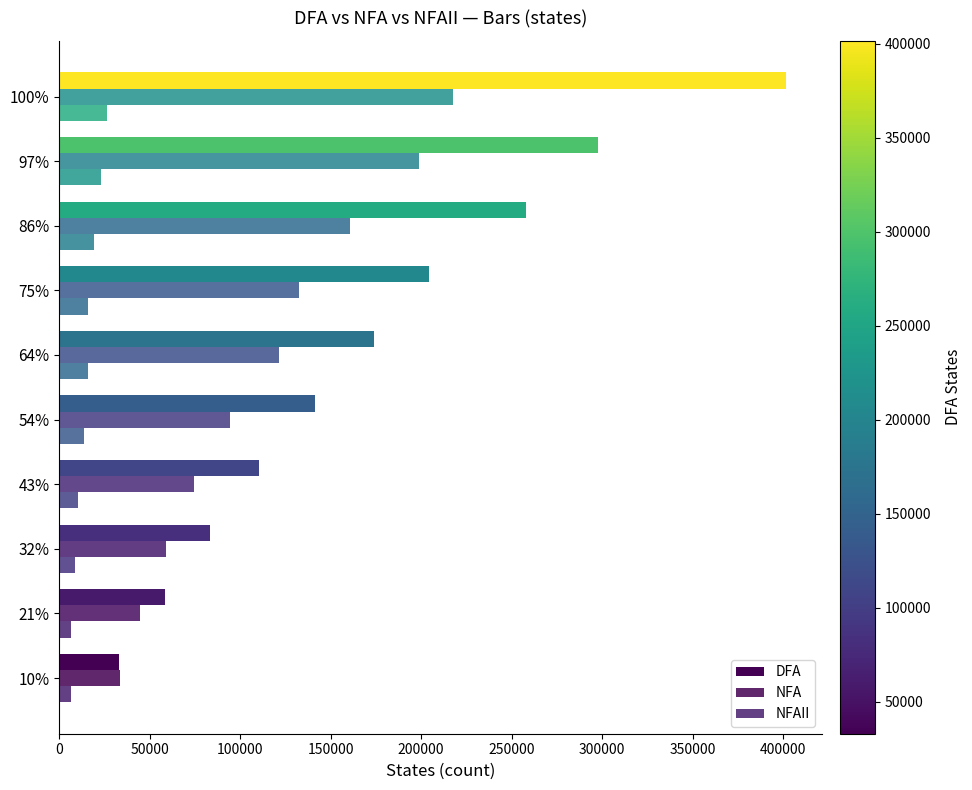

How many data points does each series have?

10